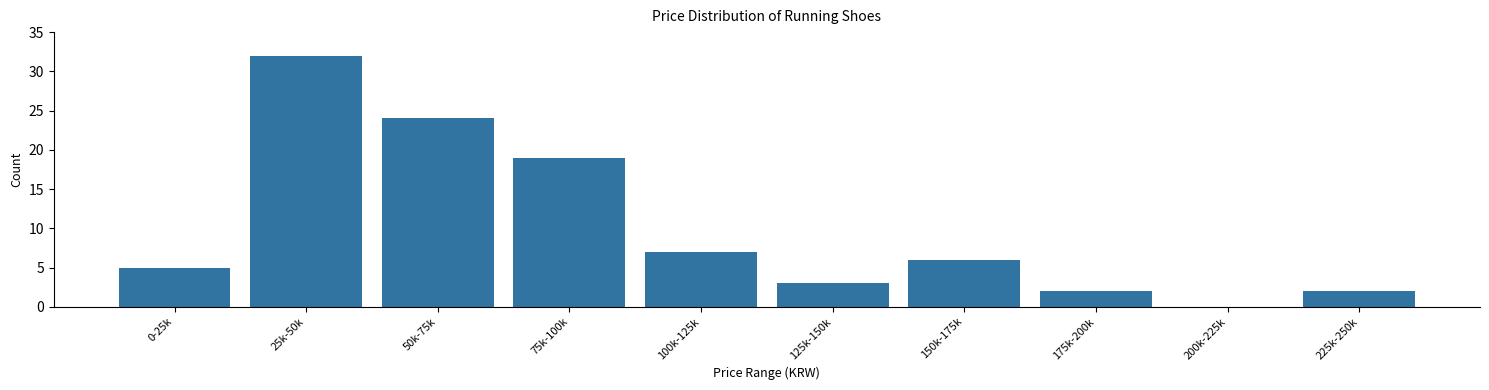

Reading left to right, list all the values displayed in this chart.

0-25k=5	25k-50k=32	50k-75k=24	75k-100k=19	100k-125k=7	125k-150k=3	150k-175k=6	175k-200k=2	200k-225k=0	225k-250k=2